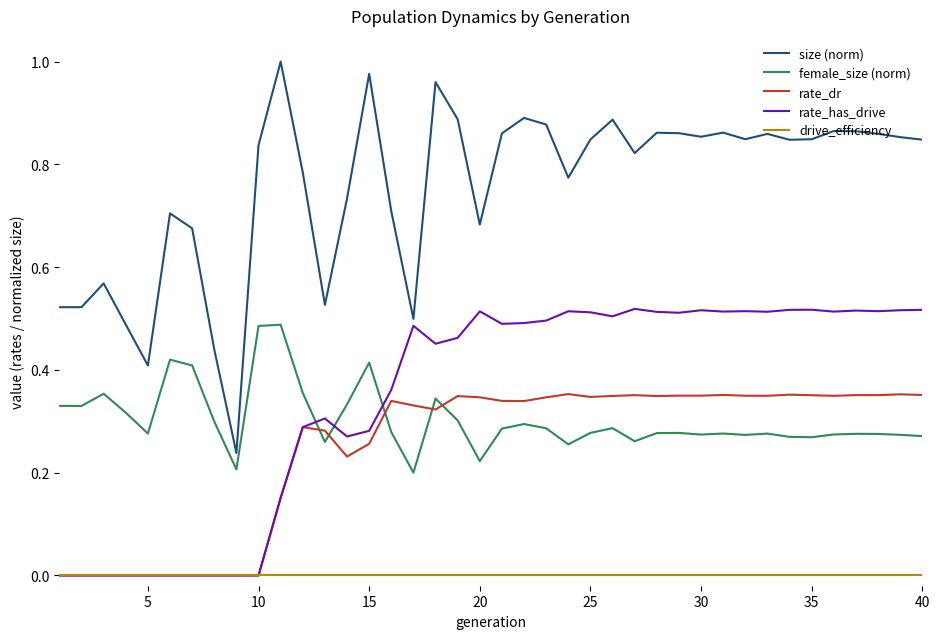

True or false: size (norm) and rate_dr intersect in this chart.

False